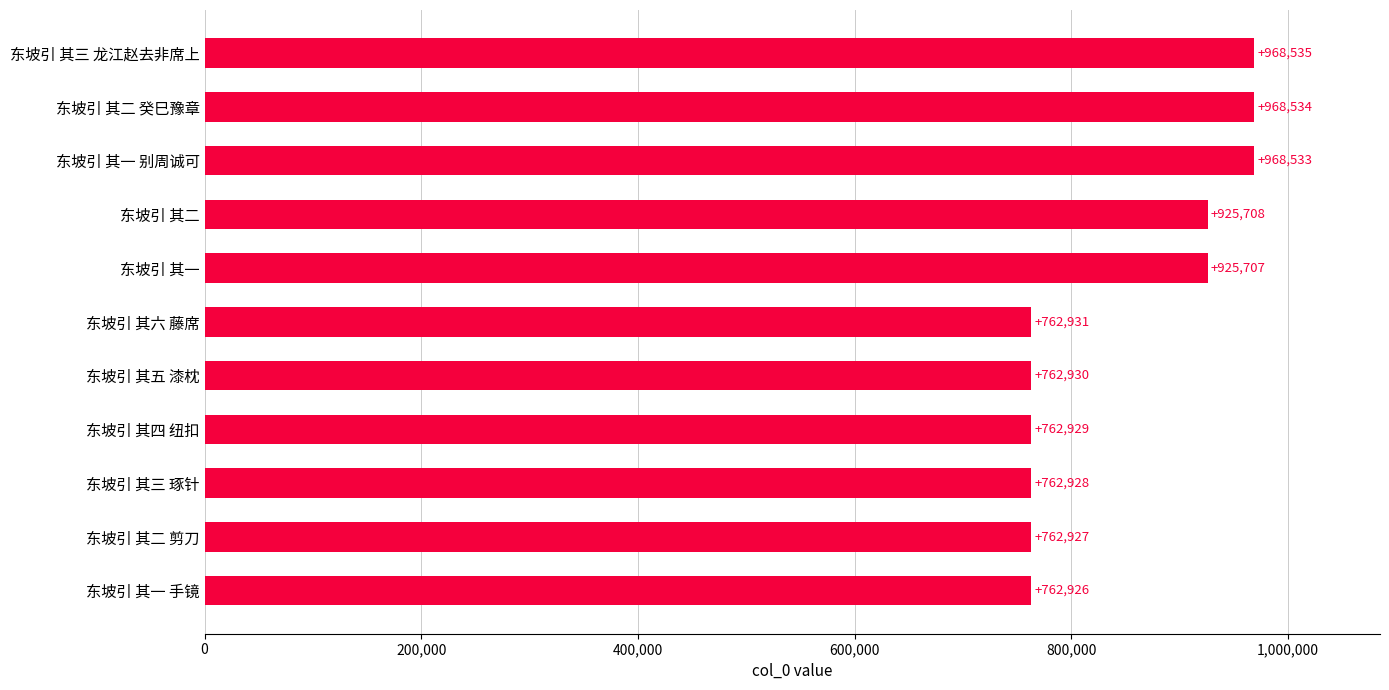

What is the sum of all values?

9334588